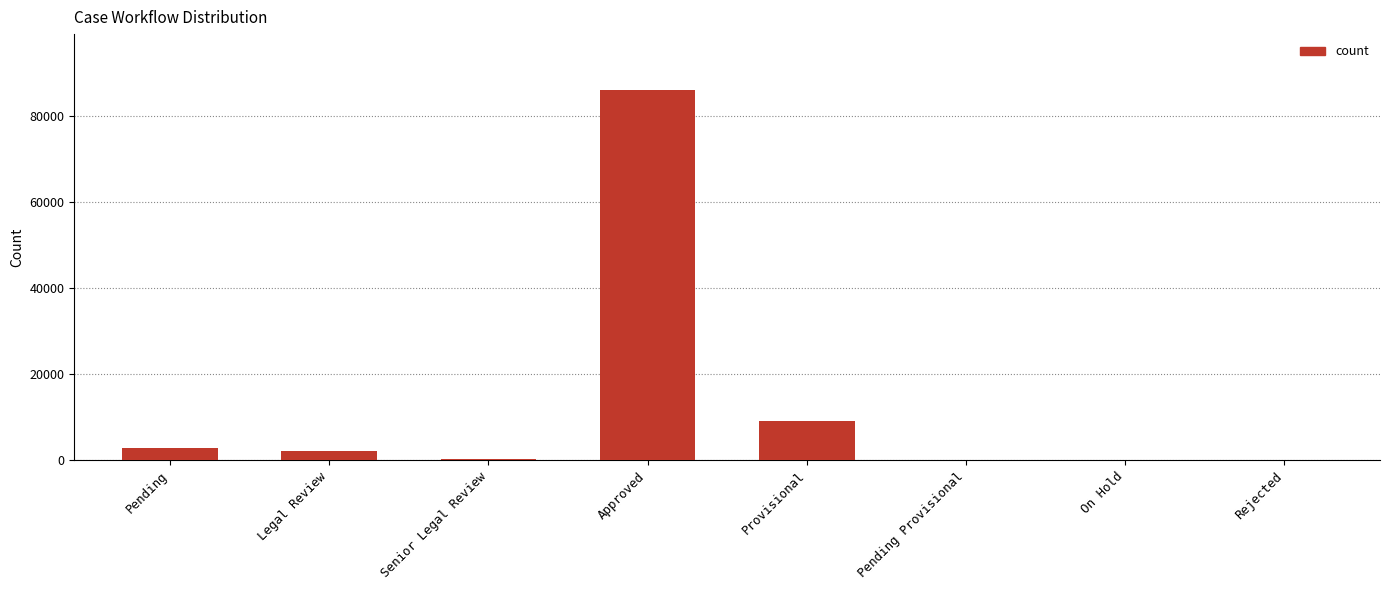

Where is the data nearest to the value 43051?

Provisional